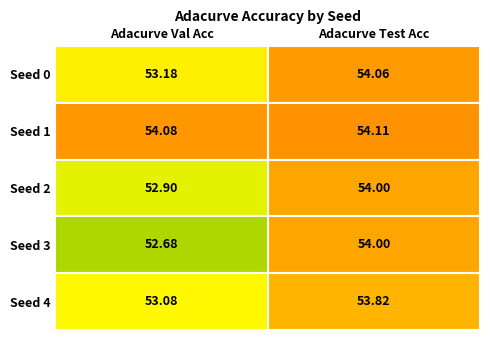

What is the average value of the 1 series?

54.1